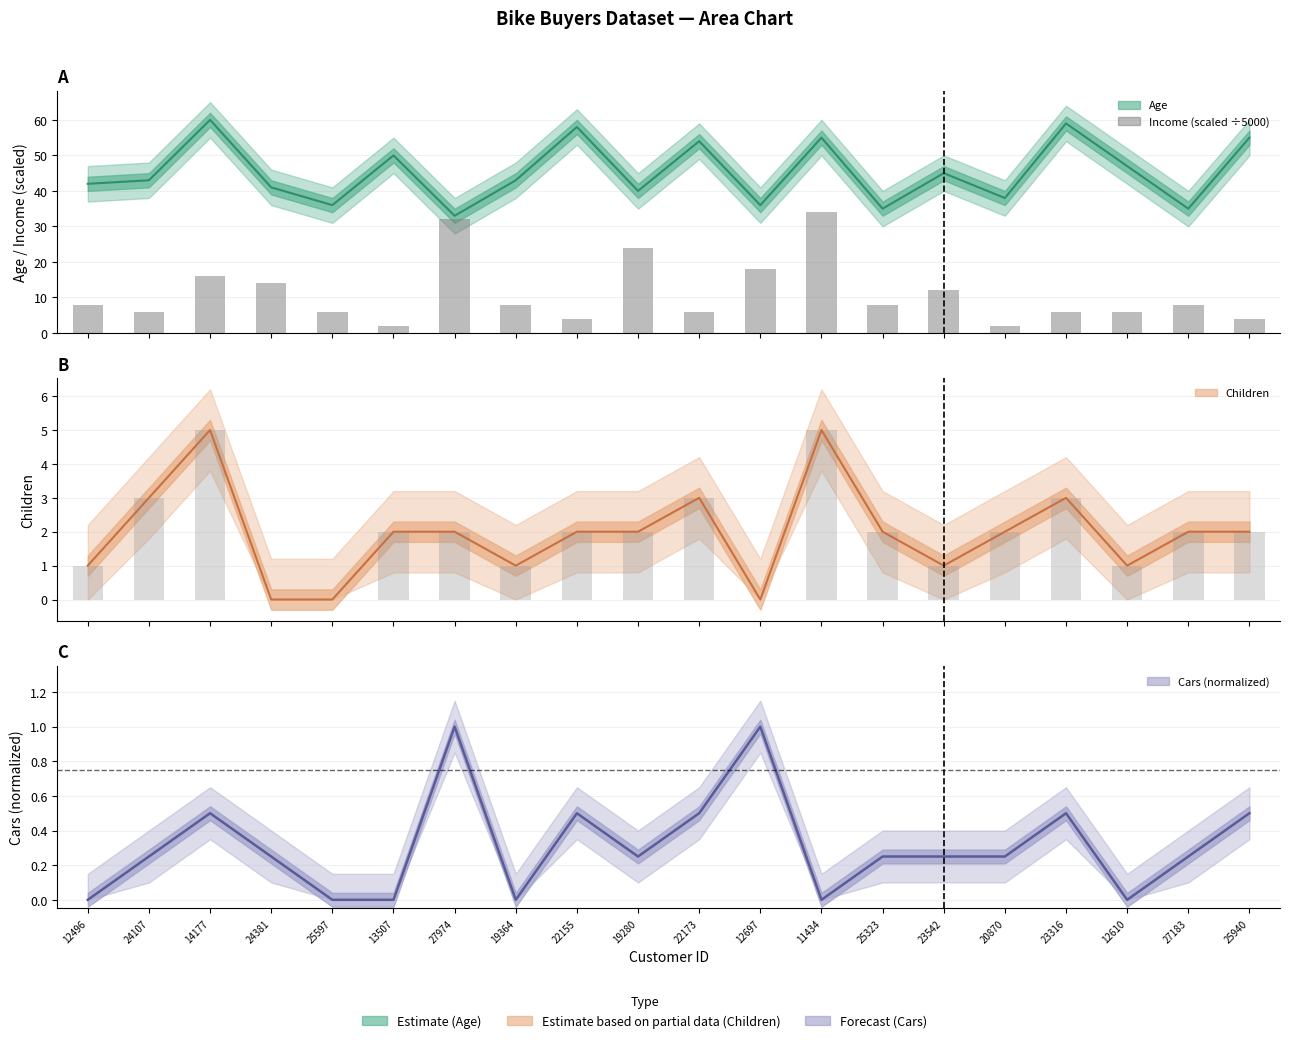

Is it true that Cars (normalized) equals 0.6 at 12496?

False